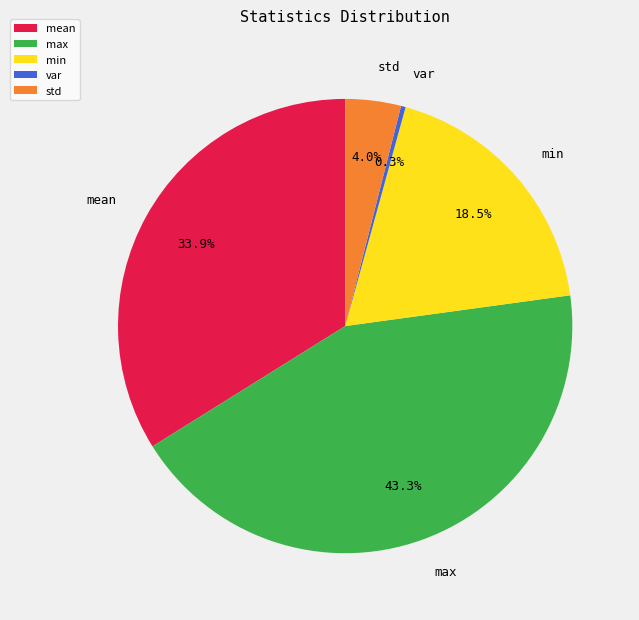

To the nearest percent, what percentage of the pie is max?

43%